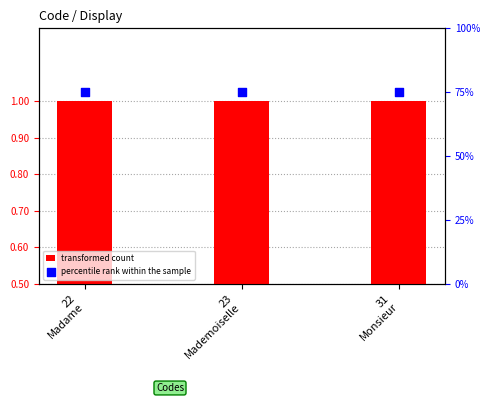

Which series reaches the minimum Y coordinate?

transformed count